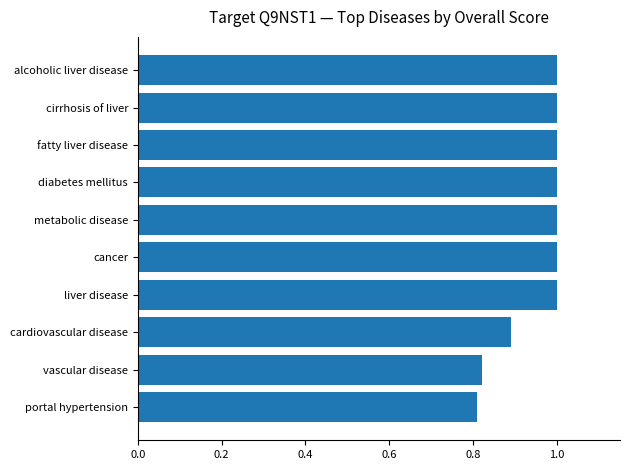

What is the change in value from vascular disease to cirrhosis of liver?

+0.2